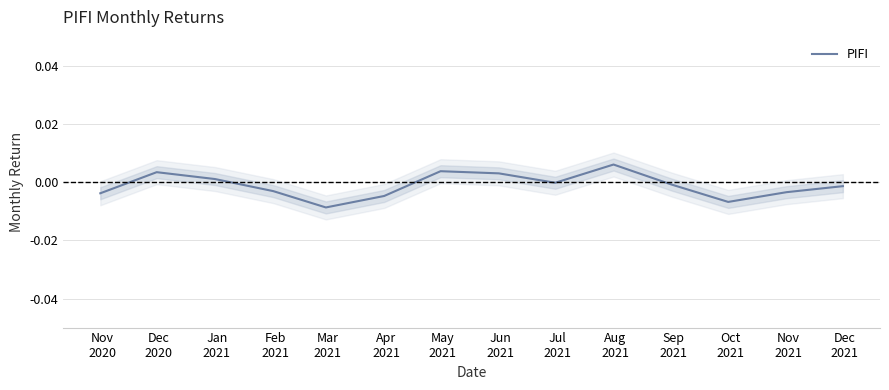

List the labels in order of value, largest first.

Aug
2021, May
2021, Dec
2020, Jun
2021, Jan
2021, Jul
2021, Sep
2021, Dec
2021, Feb
2021, Nov
2021, Nov
2020, Apr
2021, Oct
2021, Mar
2021